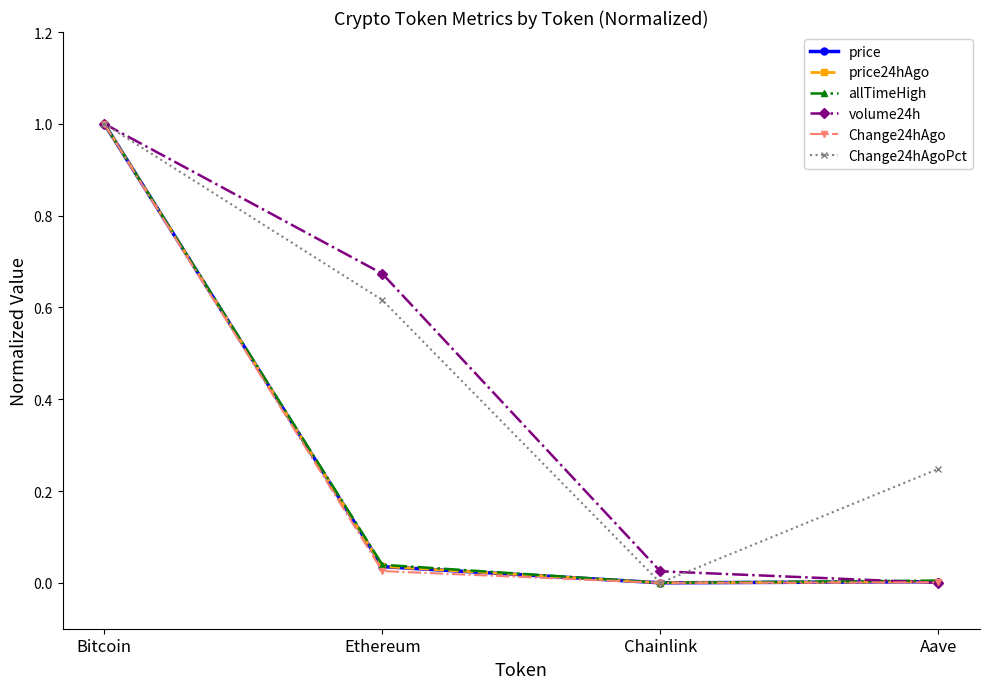

At how many categories does at least one series exceed 0?

4